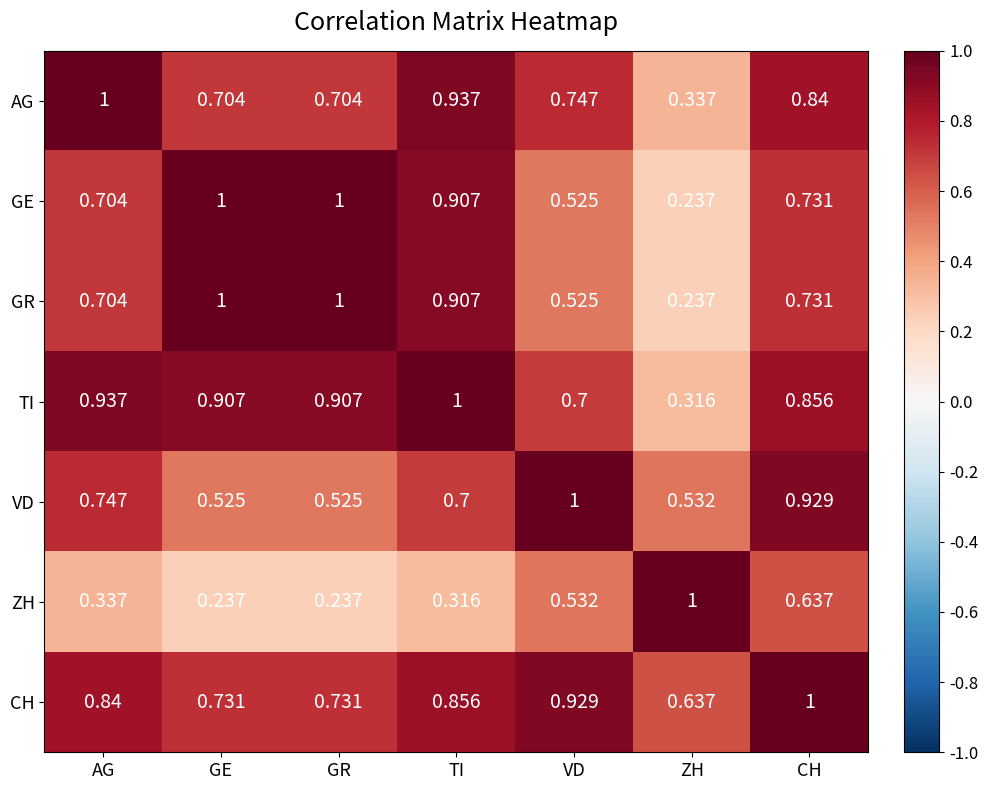

Between TI and CH, which series saw the biggest shift?

ZH